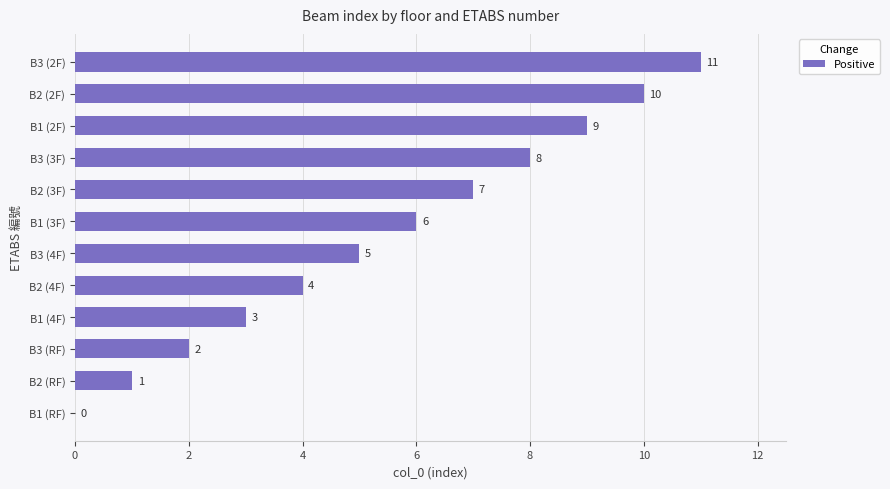

At which label is the value closest to 5?

B3 (4F)